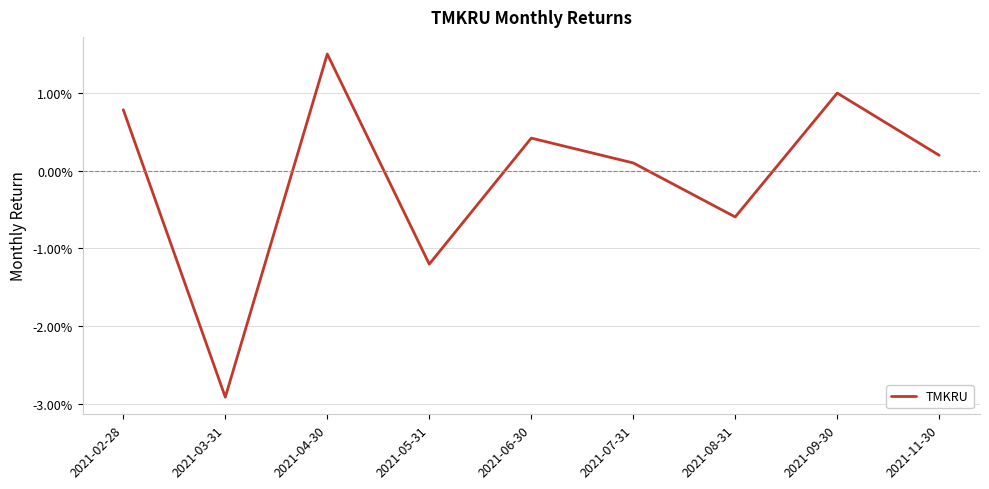

Which category has the lowest value across all series?

2021-03-31